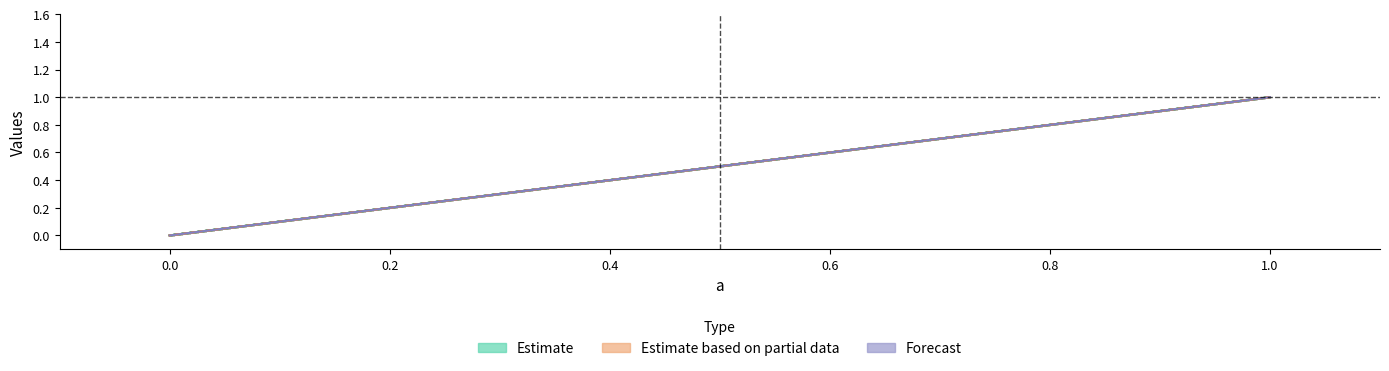

True or false: c and f intersect in this chart.

False